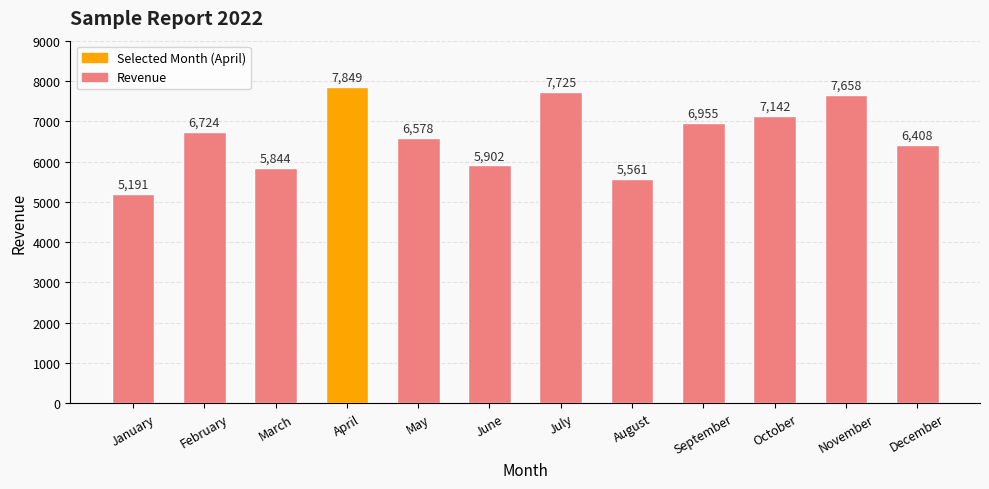

Approximately how many times larger is the value at August compared to May?

0.8